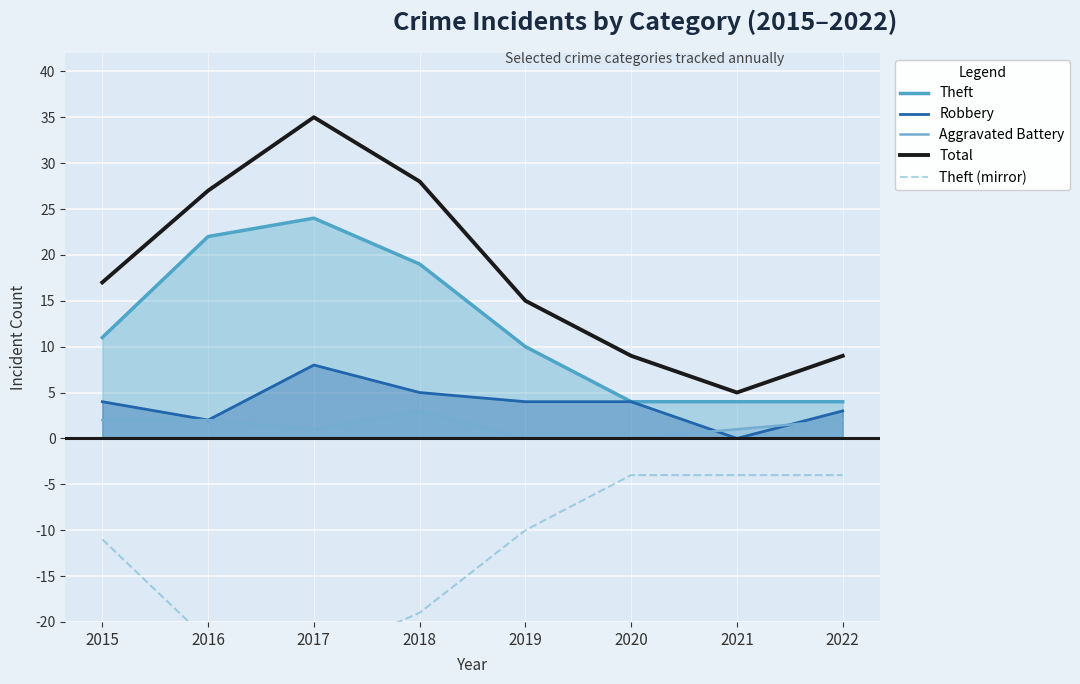

List the series in order of their peak value, lowest first.

Theft (mirror), Aggravated Battery, Robbery, Theft, Total